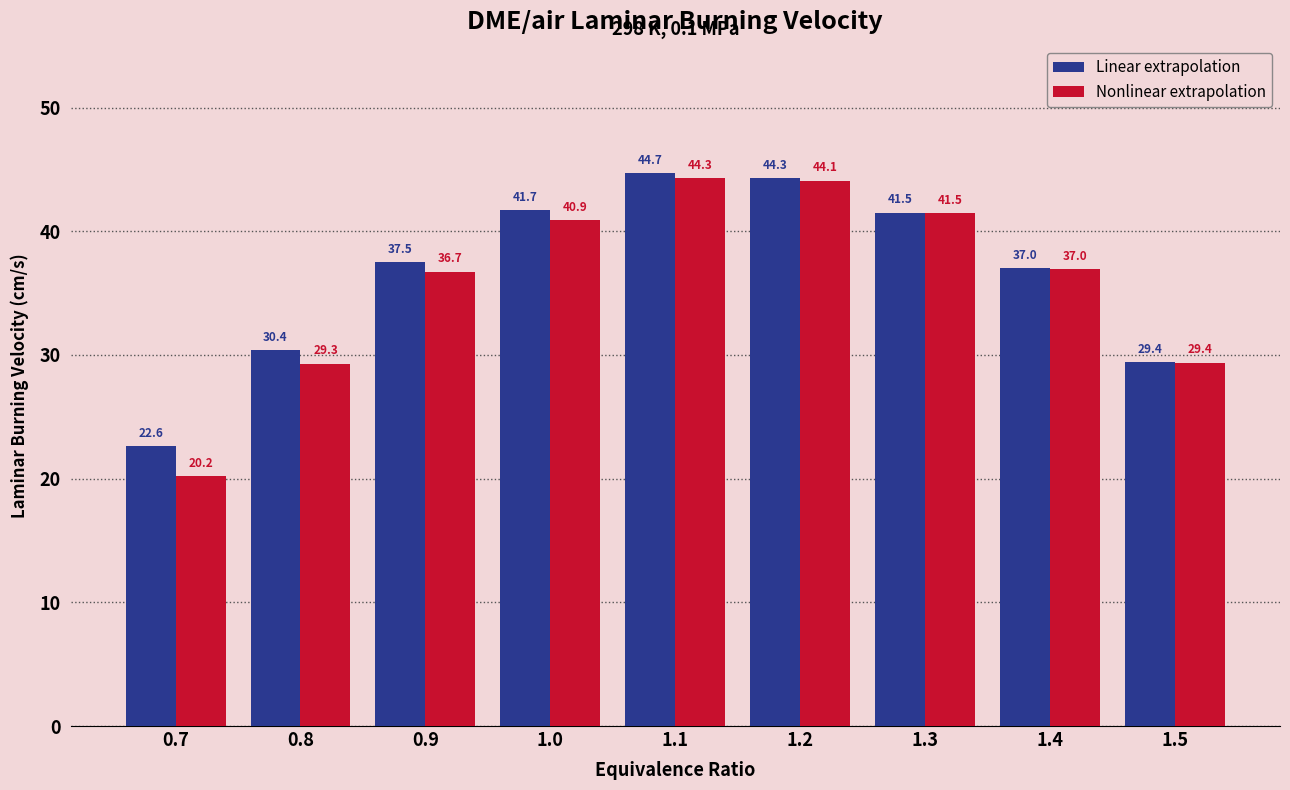

What is the label of the 1st bar from the left?

0.7